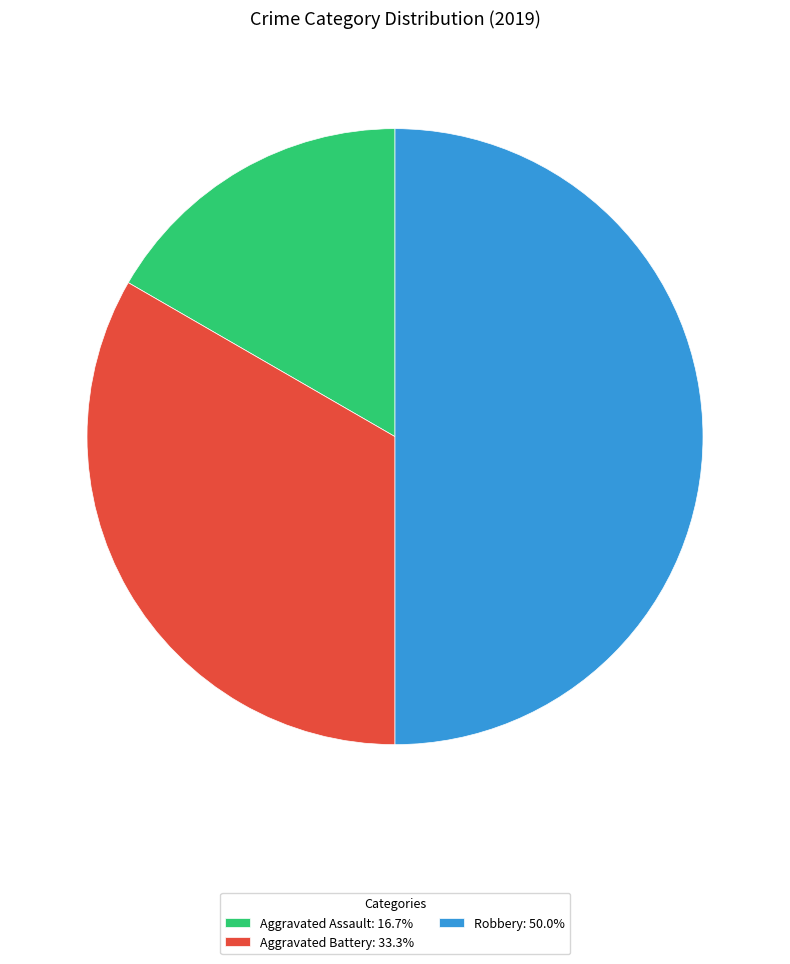

Count the number of slices in the pie.

3